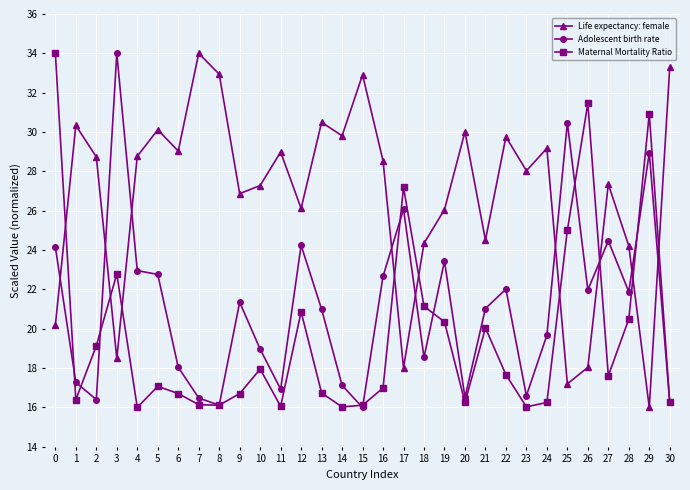

True or false: Adolescent birth rate has a value of 57.6 at 3.

False